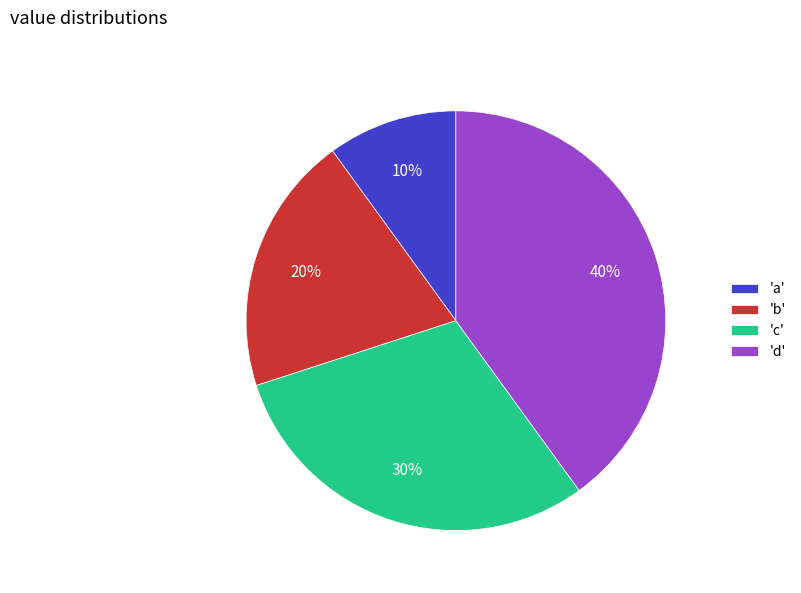

Is there a majority slice in this chart?

No